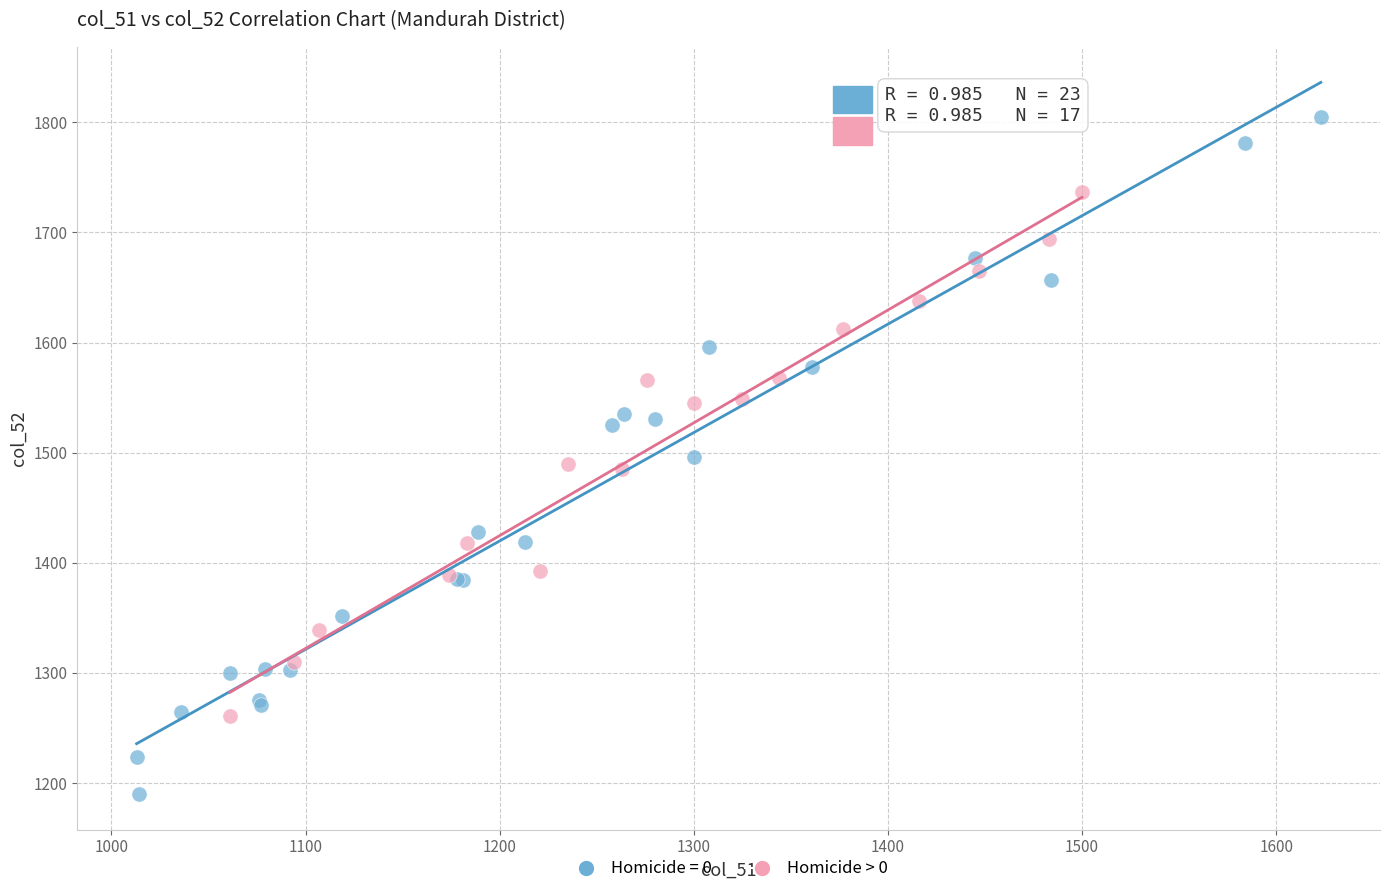

Which series reaches the minimum Y coordinate?

Homicide = 0